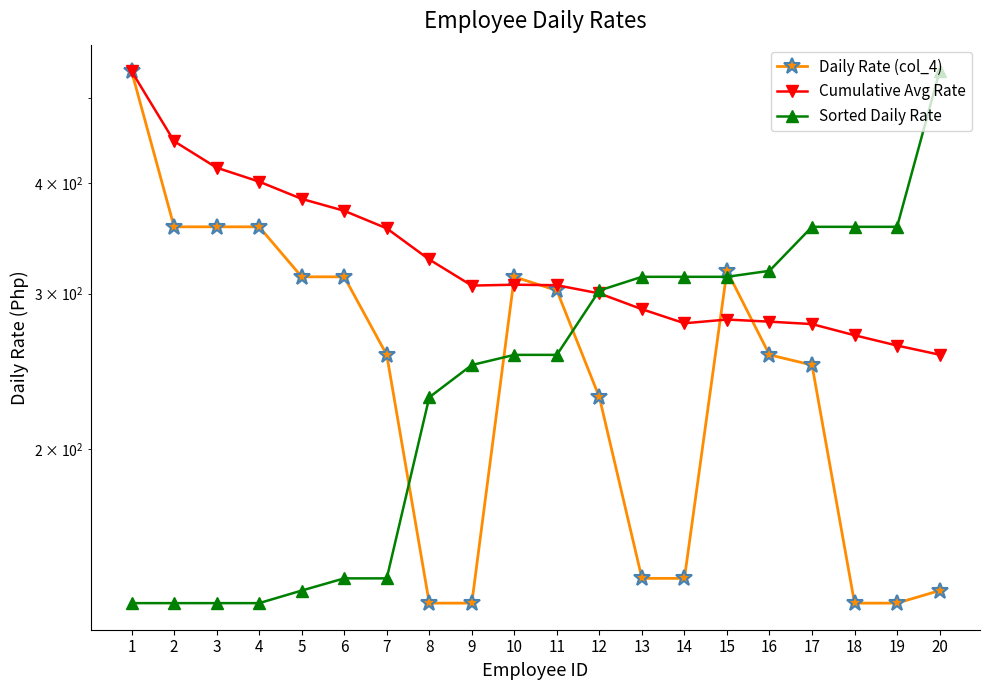

What is the maximum value shown in the chart?

535.7